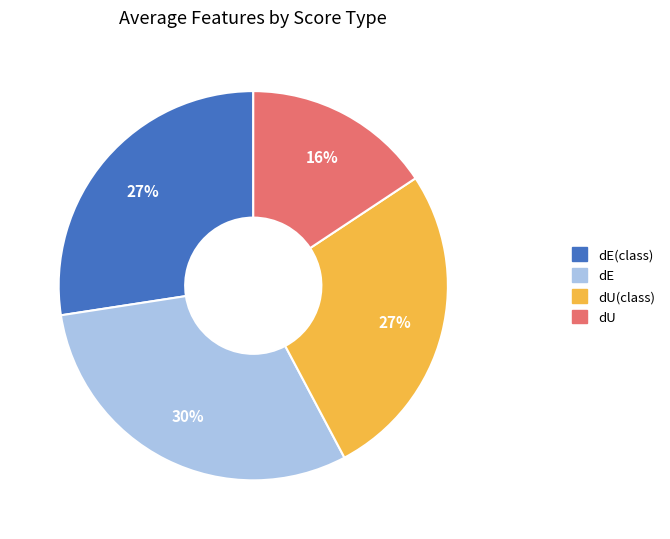

To the nearest percent, what is the average slice percentage?

25%